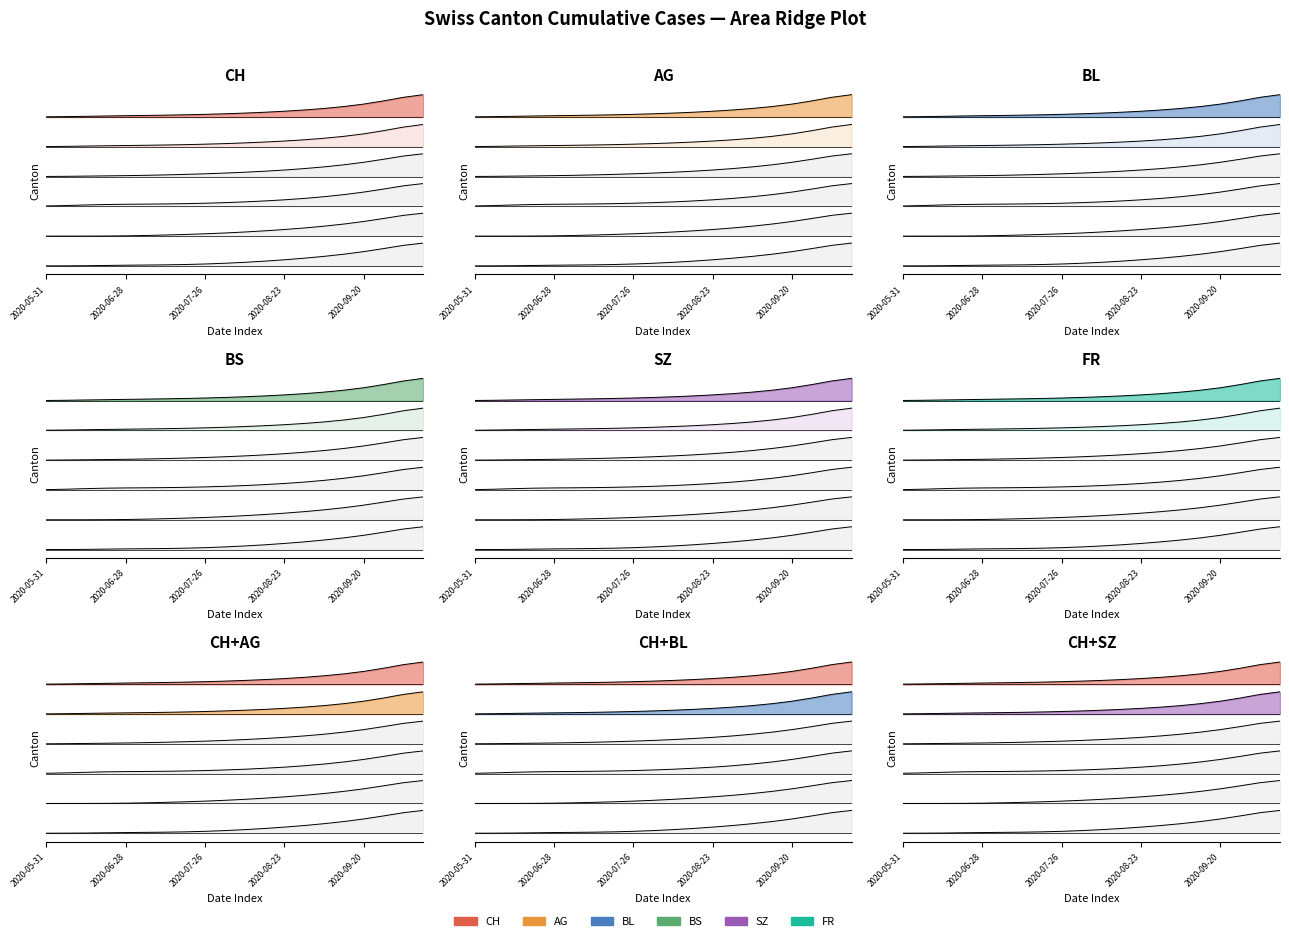

Does the chart display data point markers on the line(s)?

No